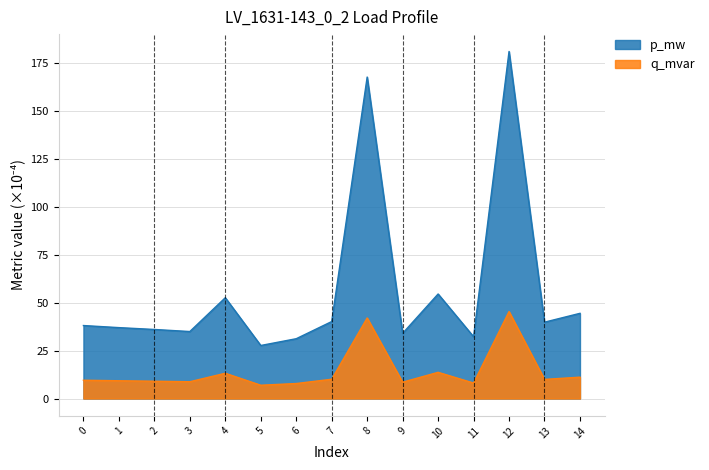

At which category does p_mw reach its first local valley?

3